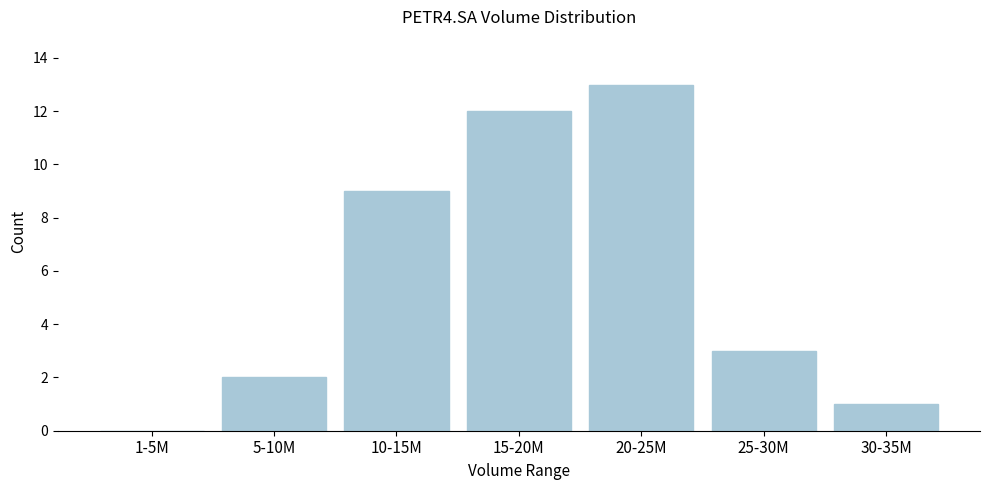

Reading left to right, extract all data points from this chart.

1-5M=0	5-10M=2	10-15M=9	15-20M=12	20-25M=13	25-30M=3	30-35M=1